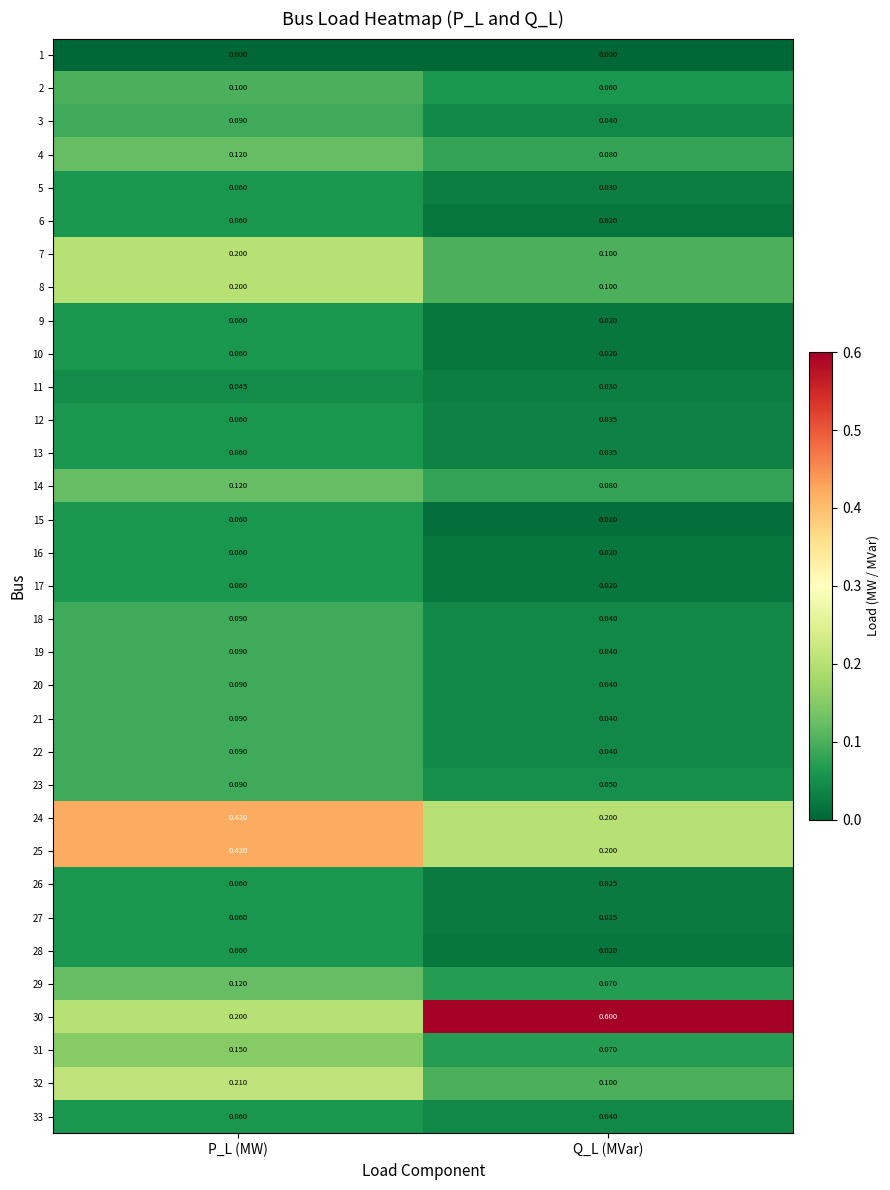

Which category has the highest value in the 10 series?

P_L (MW)